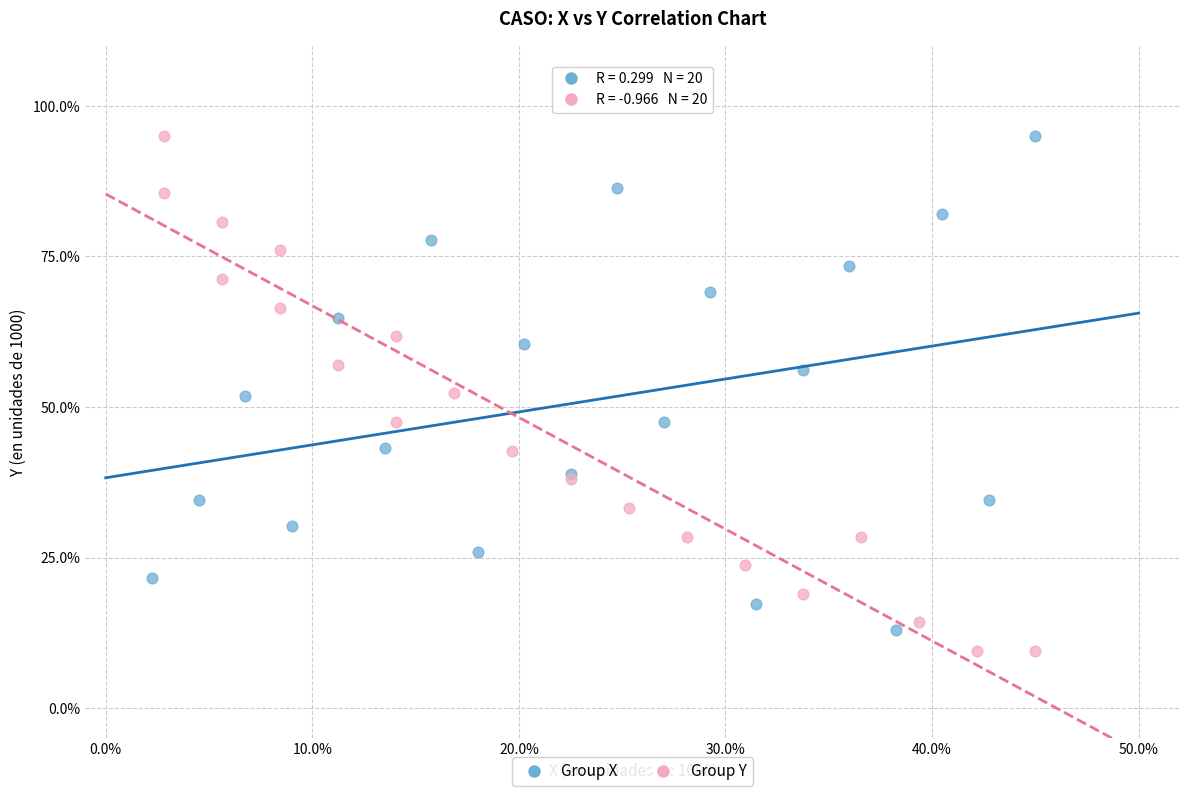

What are all the series names shown in the legend?

Group X, Group Y